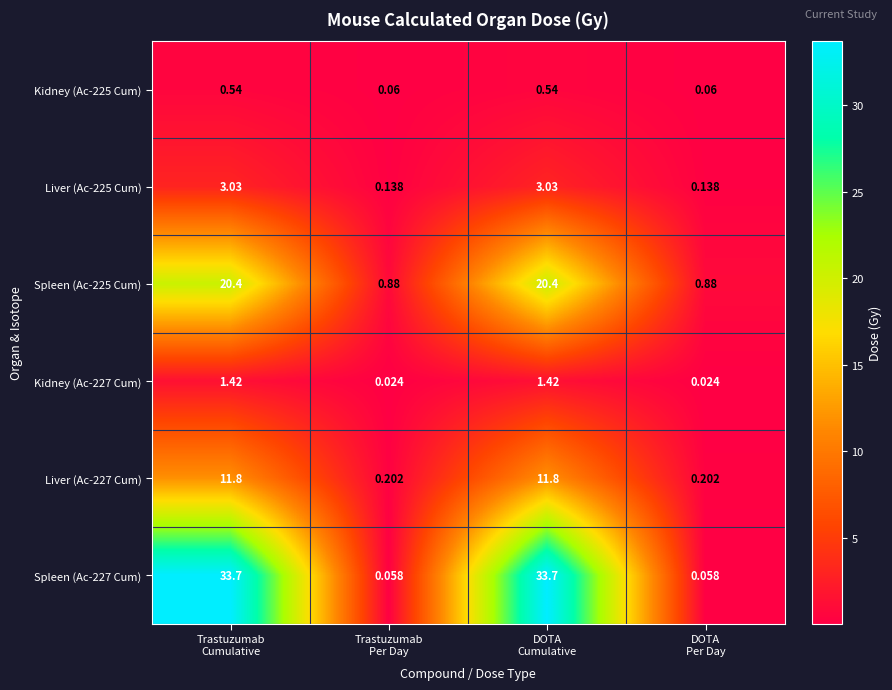

Which series has the largest total across all categories?

Spleen (Ac-227 Cum)